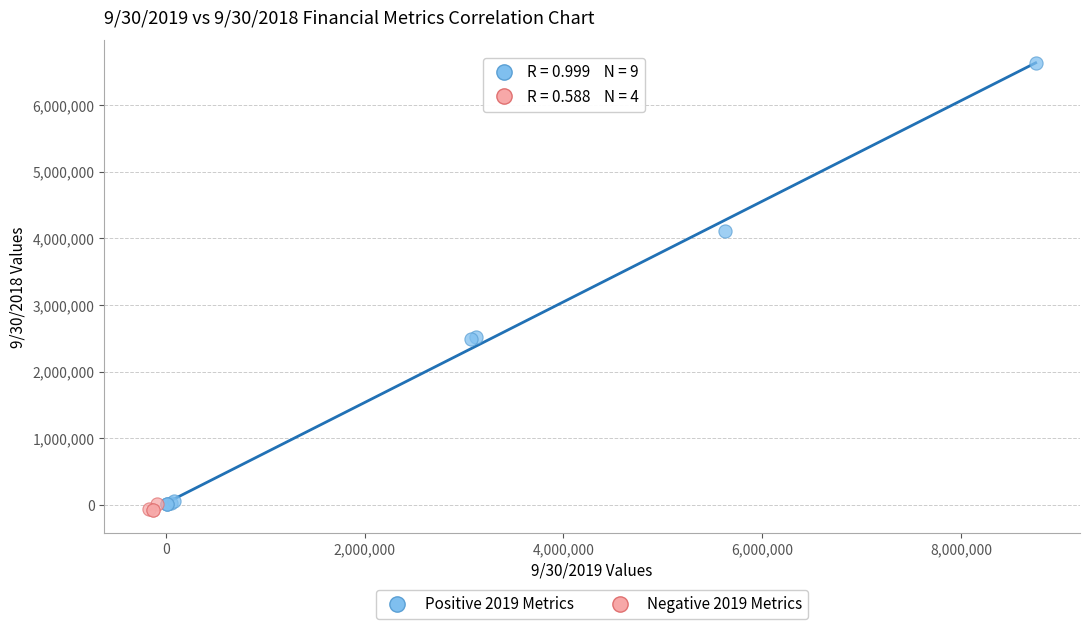

Which series has the largest Y range (max minus min)?

Positive 2019 Metrics